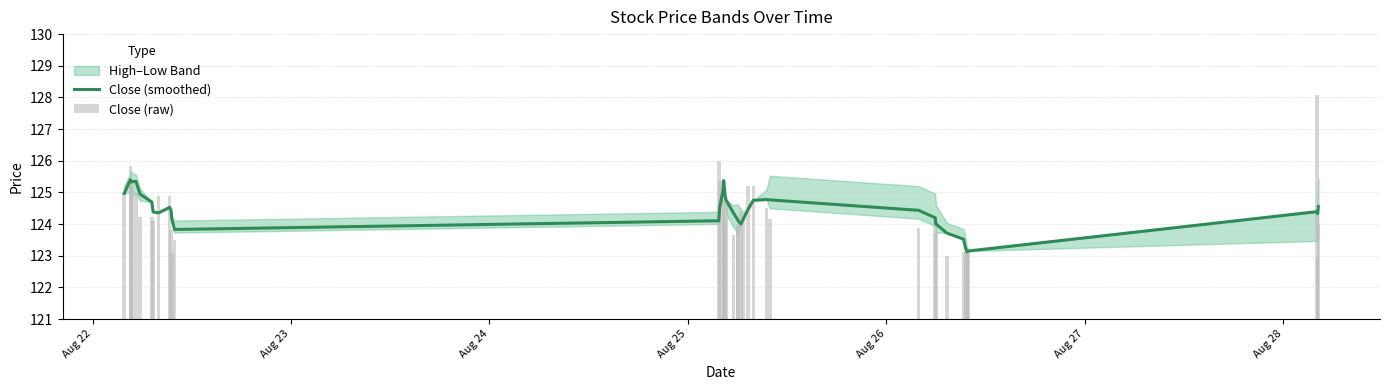

What is the difference between the second highest and second lowest values in the Close (raw) series?

3.0